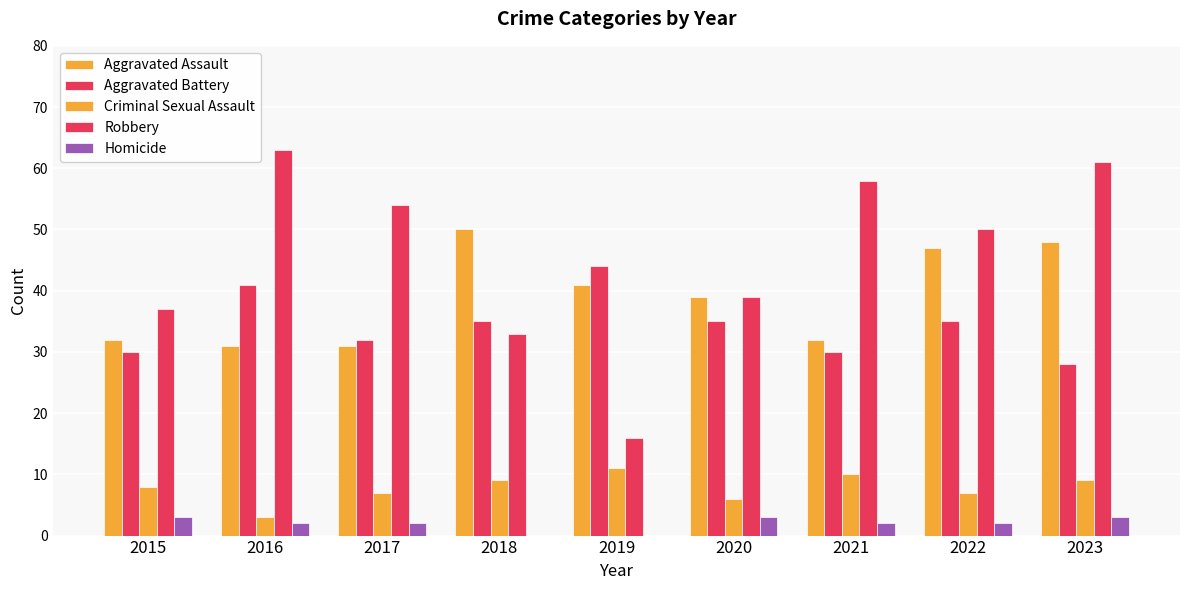

What is the highest value of the Homicide series?

3